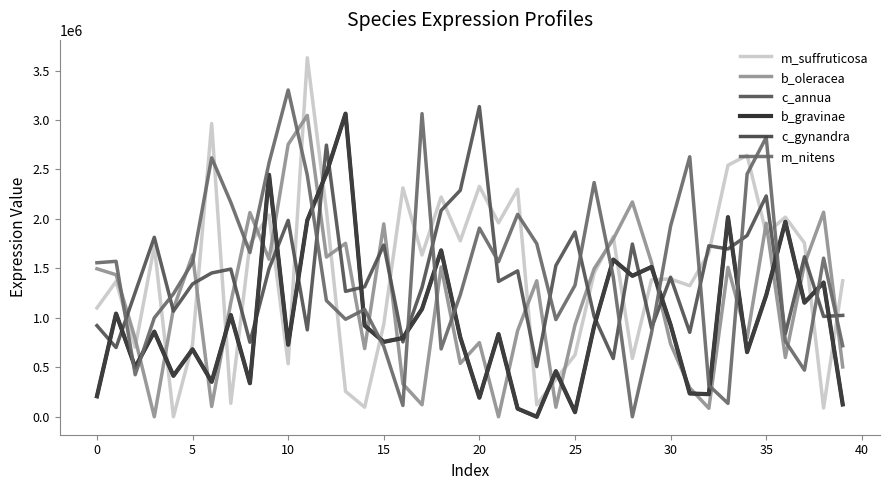

What are all the series names shown in the legend?

m_suffruticosa, b_oleracea, c_annua, b_gravinae, c_gynandra, m_nitens